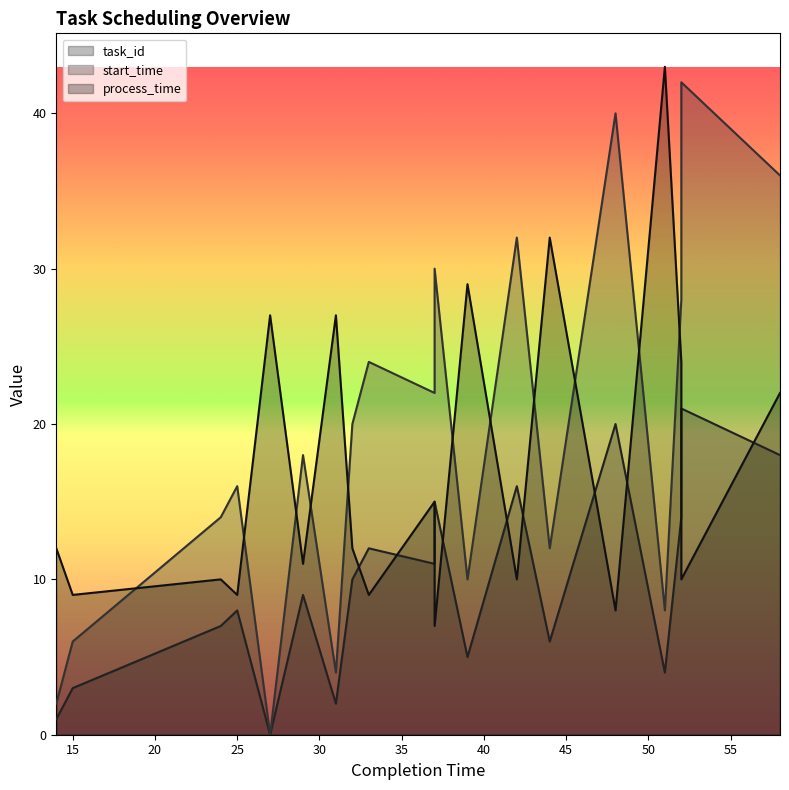

At which category does the chart reach its peak across all series?

51